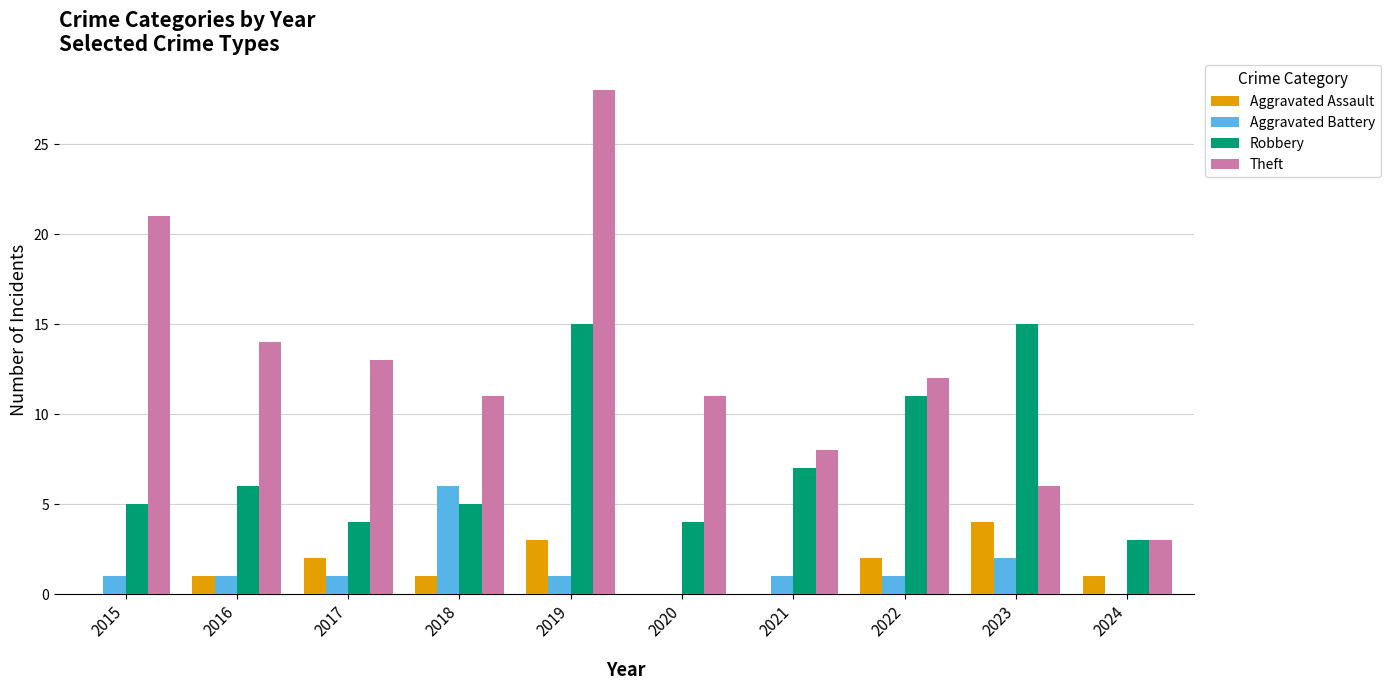

What is the approximate value of Aggravated Battery at 2018?

6